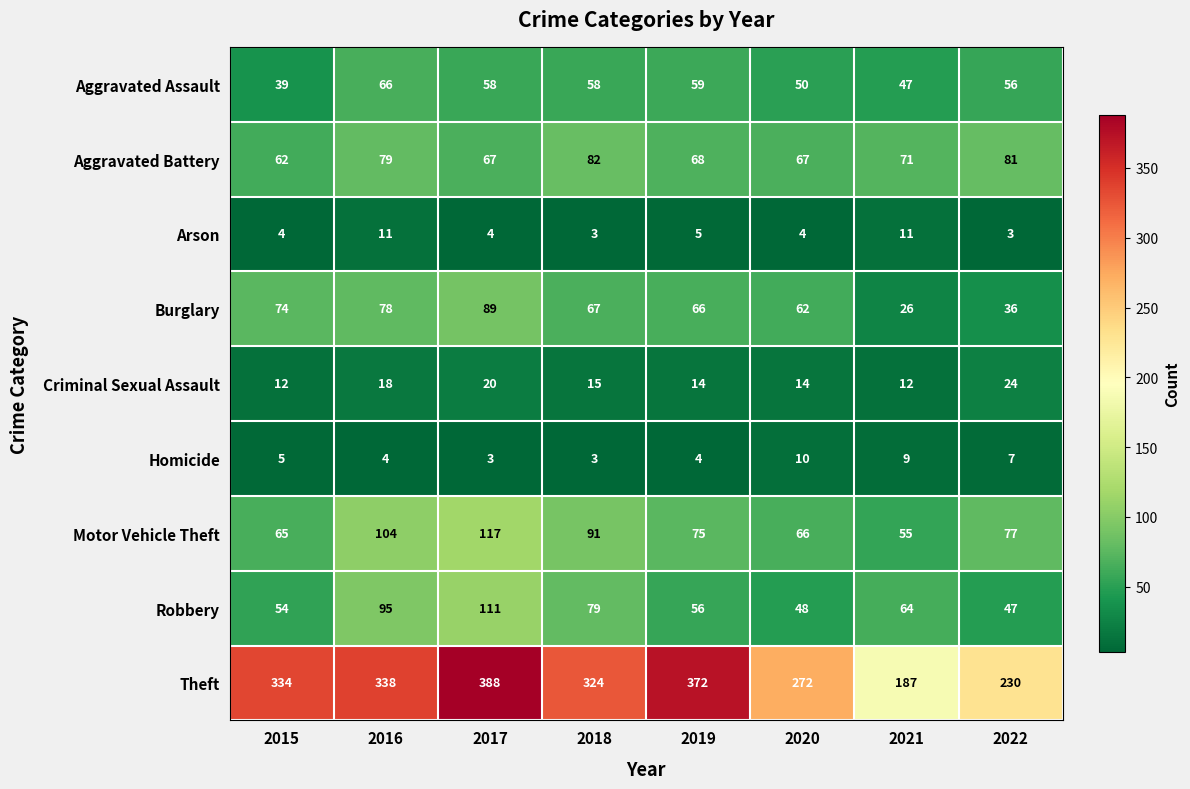

Is it true that Homicide equals 7 at 2022?

True